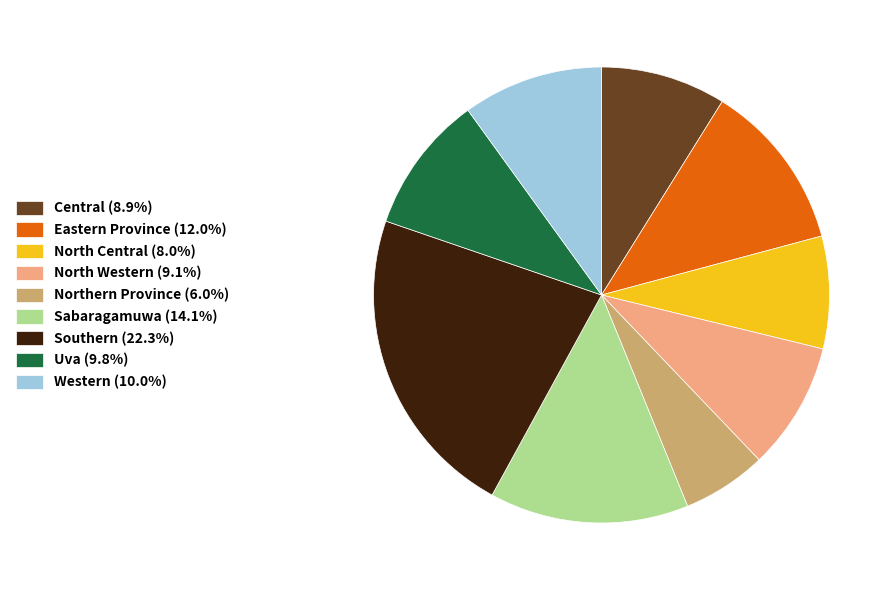

Do North Western (9.1%) and Uva (9.8%) together represent more than half of the pie?

No